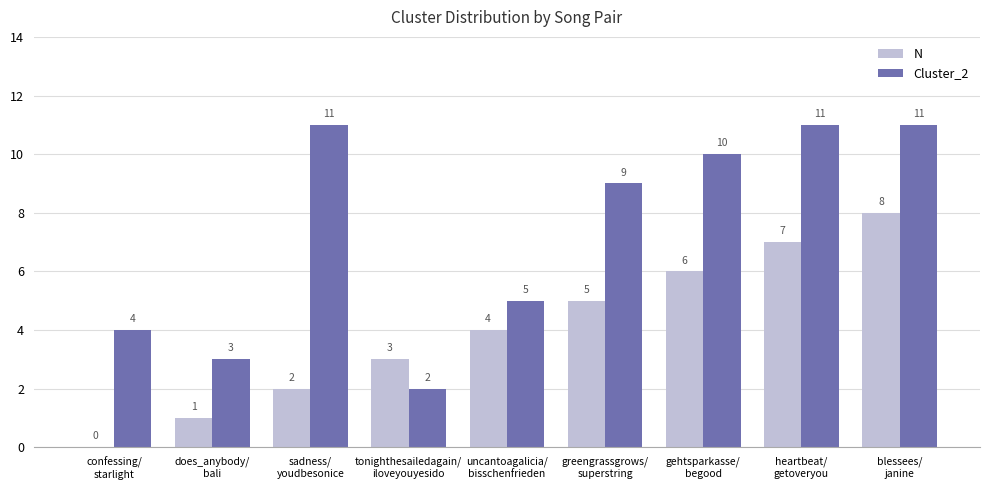

How many Cluster_2 values are between 4 and 11?

7